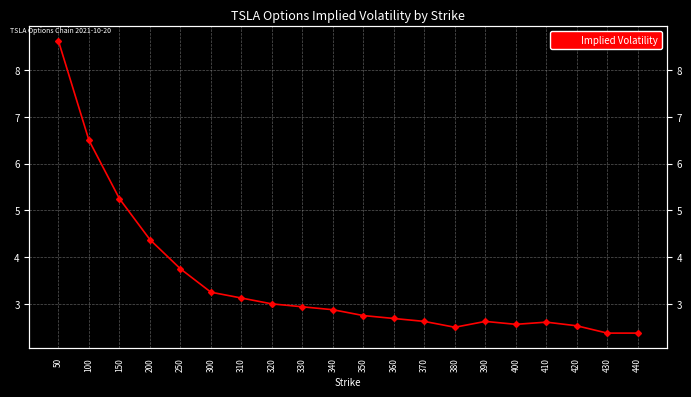

Rank the categories by value from lowest to highest.

430, 440, 380, 420, 400, 410, 370, 390, 360, 350, 340, 330, 320, 310, 300, 250, 200, 150, 100, 50